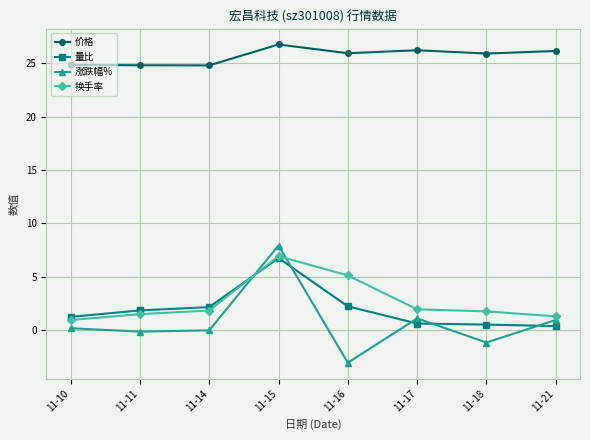

What value does the 涨跌幅% series have at 11-15?

7.9